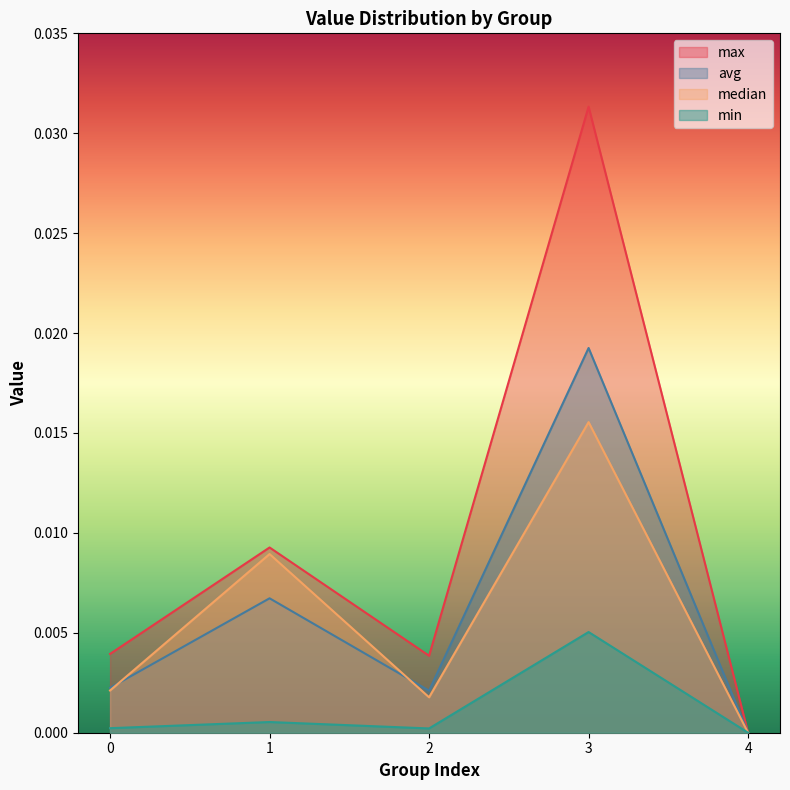

True or false: min has a value of 0.0 at 2.

False